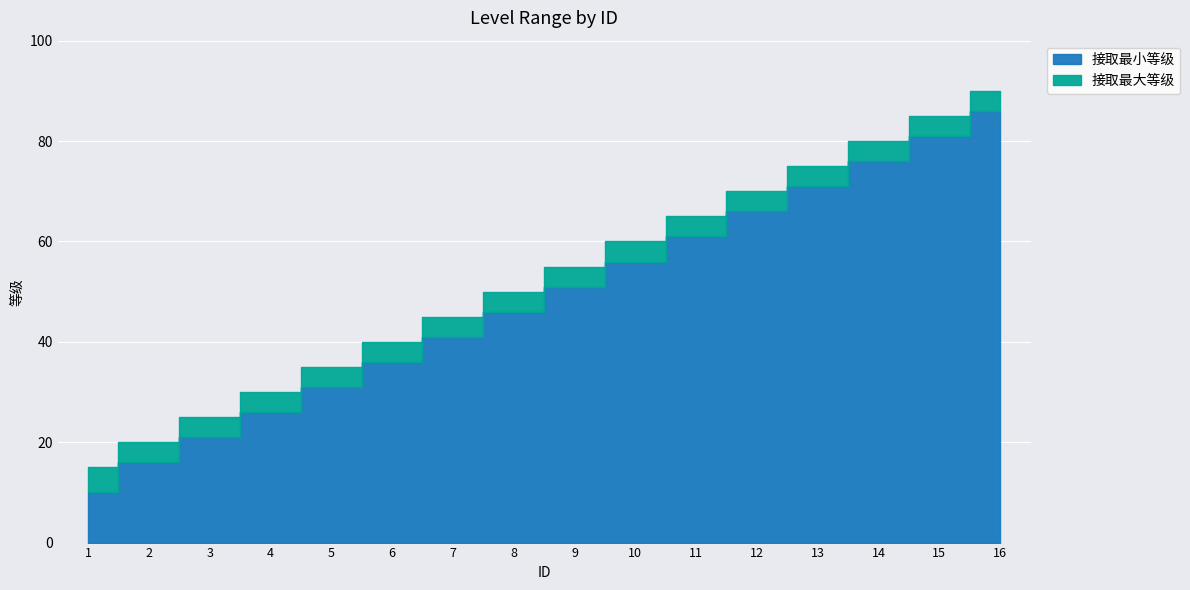

Which category has the lowest value in the 接取最小等级 series?

1